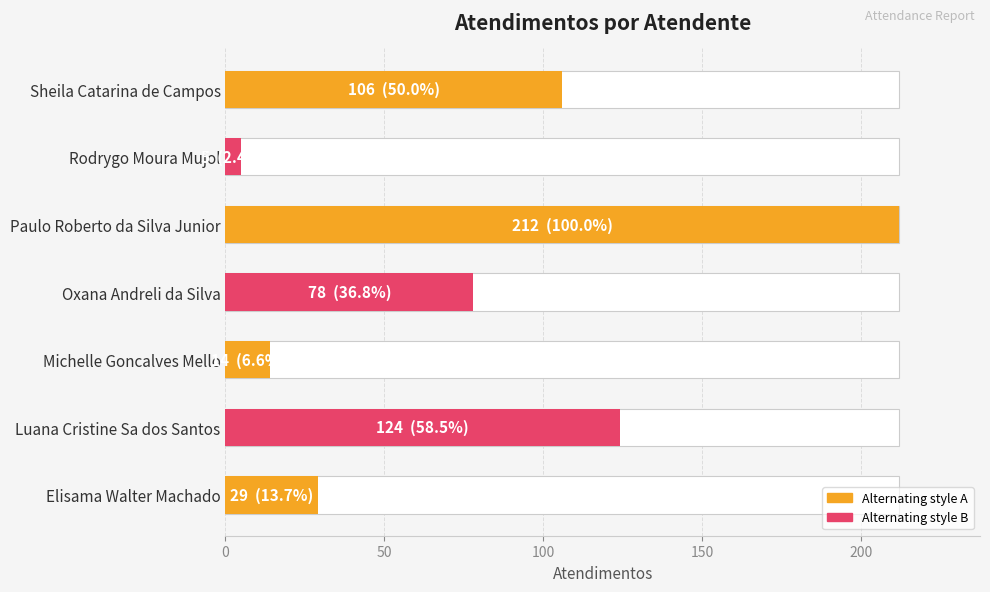

What is the difference between the second highest and minimum values?

119